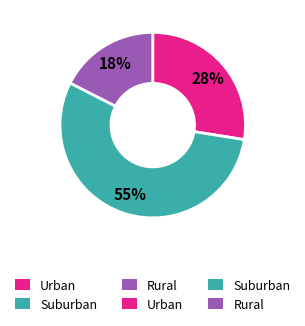

Is there any slice that represents more than half of the pie?

Yes